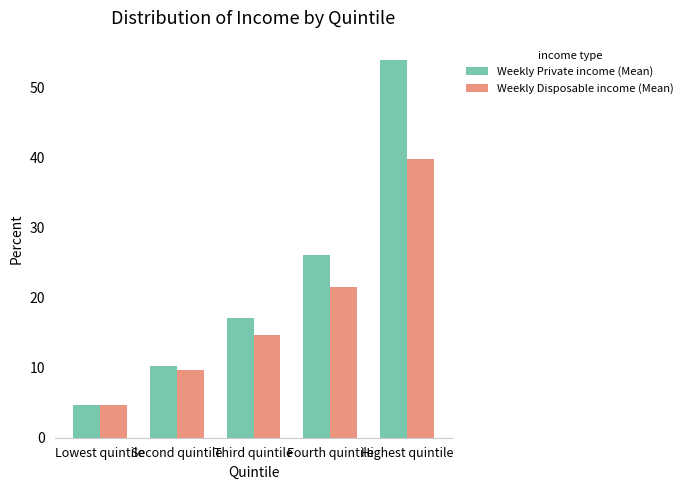

Which series has the widest spread of values?

Weekly Private income (Mean)